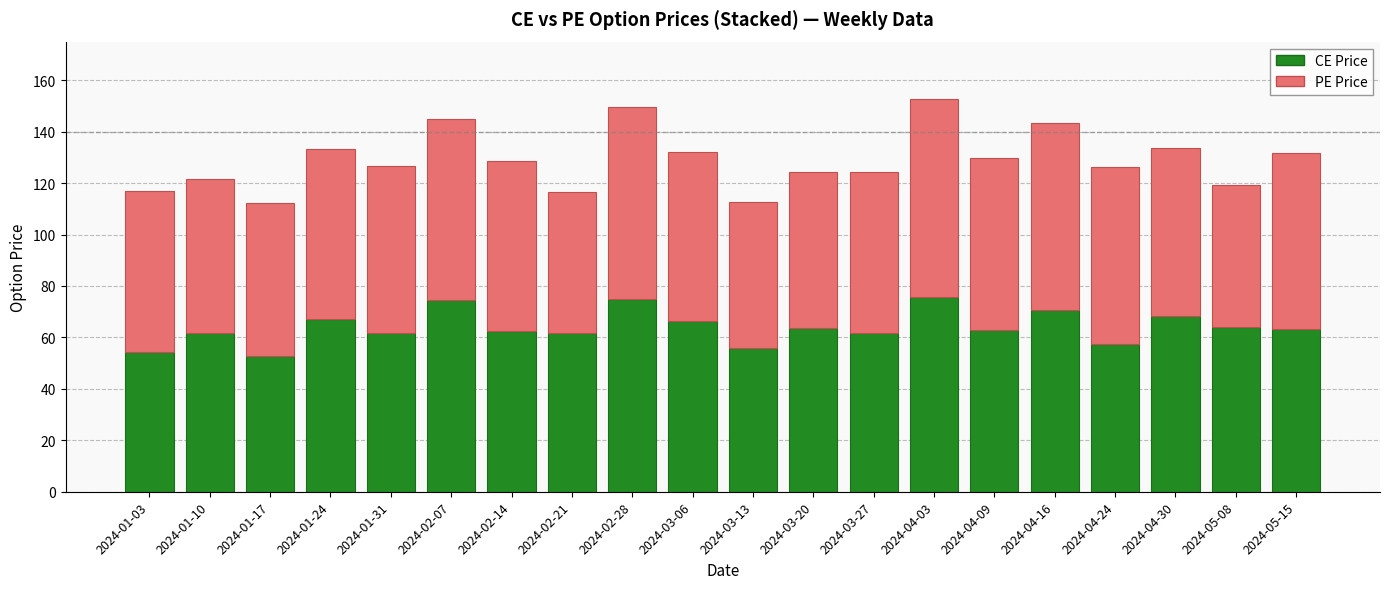

How many bars are there in total?

20